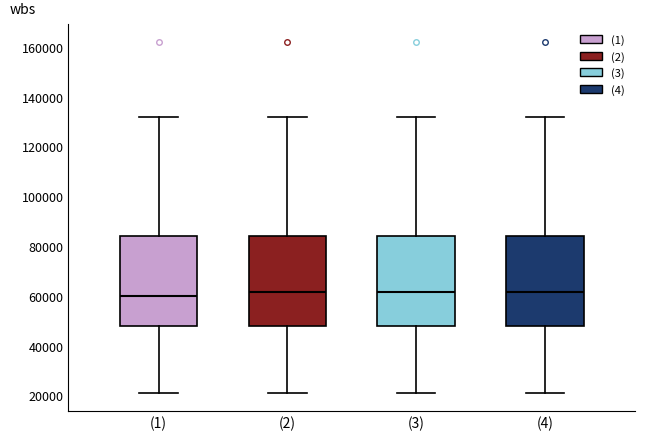

Where does the lower whisker of the box for (1) end on the y-axis? The values are not printed on the chart, so give them approximately, as read against the axis.

22000